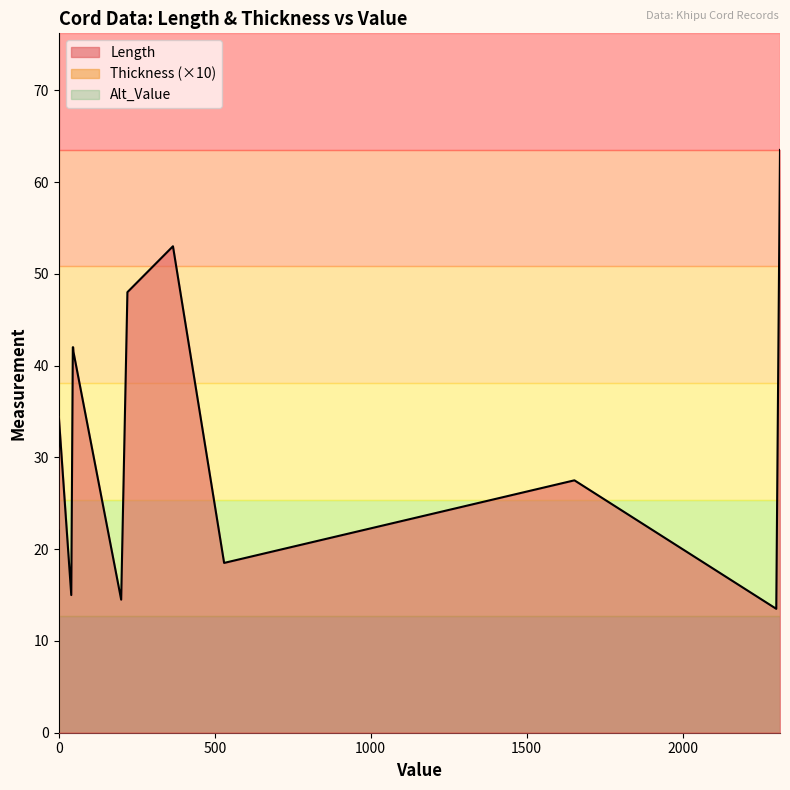

True or false: Alt_Value and Length cross at least once.

False